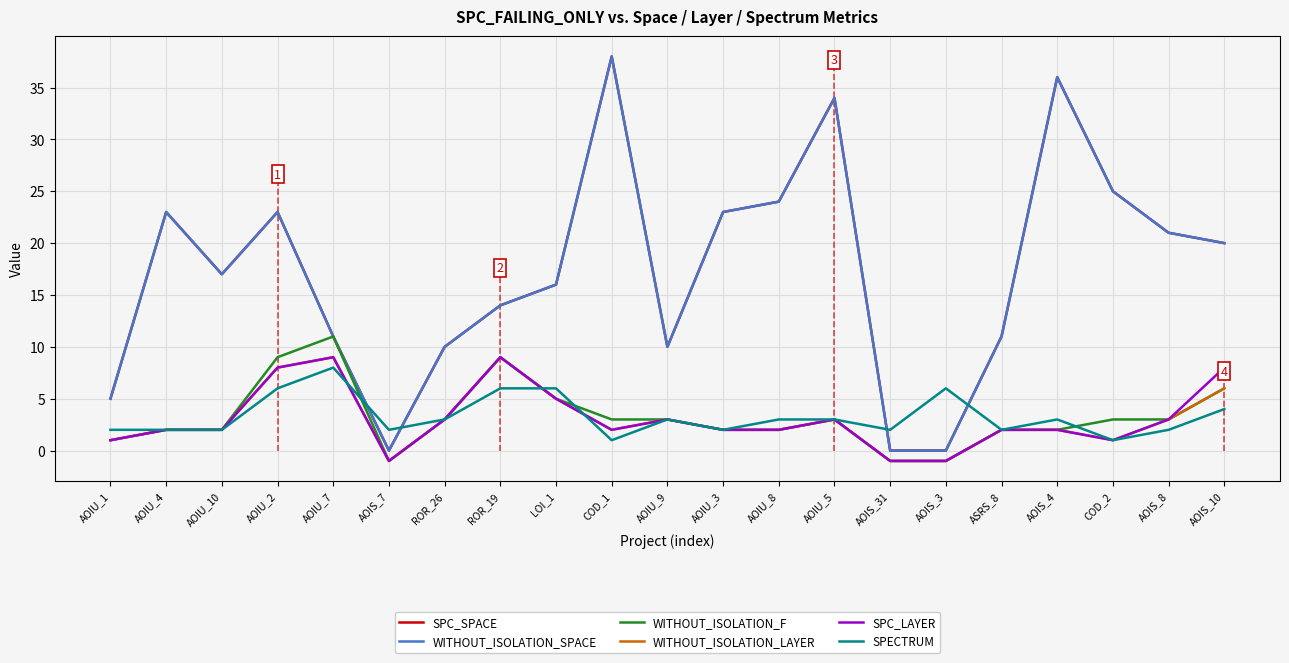

What is the total value across all series at AOIS_31?

-1